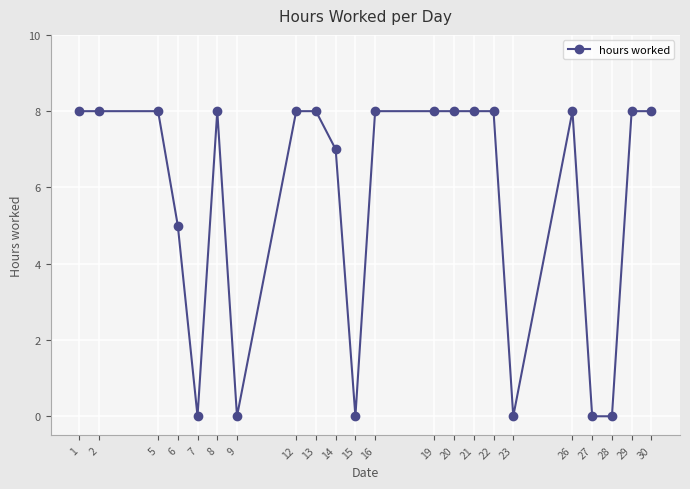

Where is the data nearest to the value 4?

6